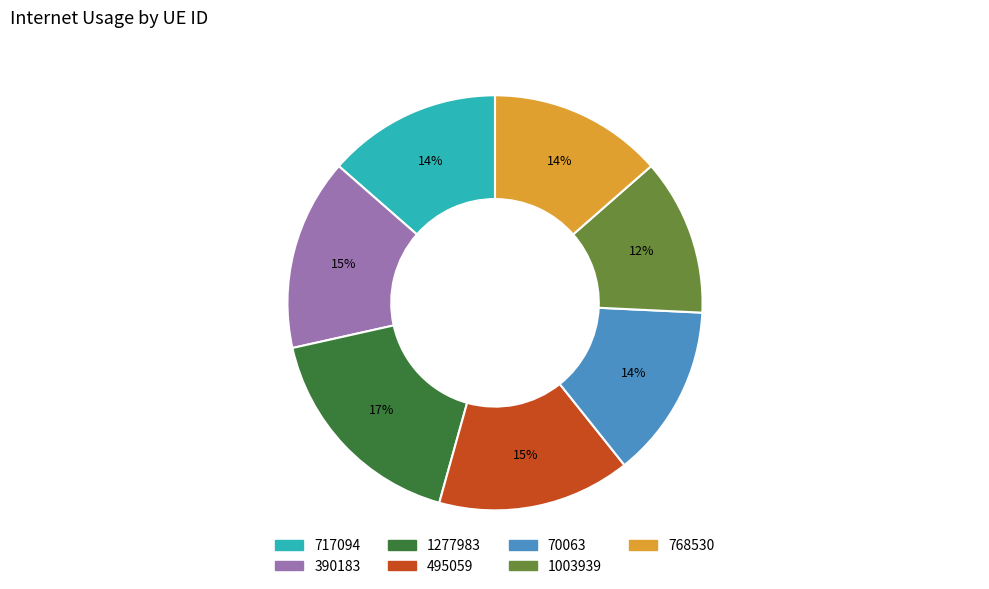

Between 768530 and 1003939, which is larger?

768530